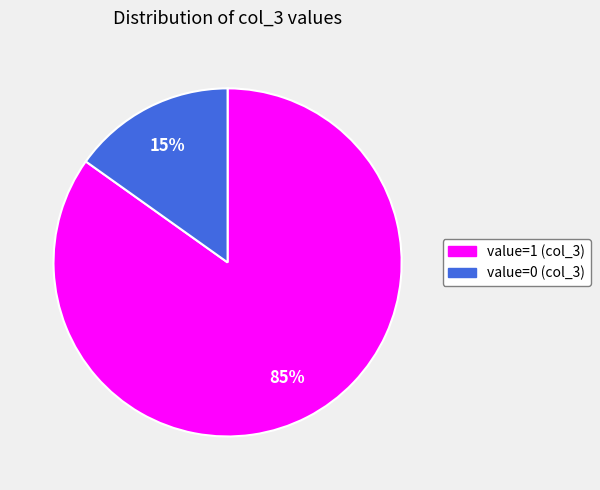

Do value=1 (col_3) and value=0 (col_3) together represent more than half of the pie?

Yes